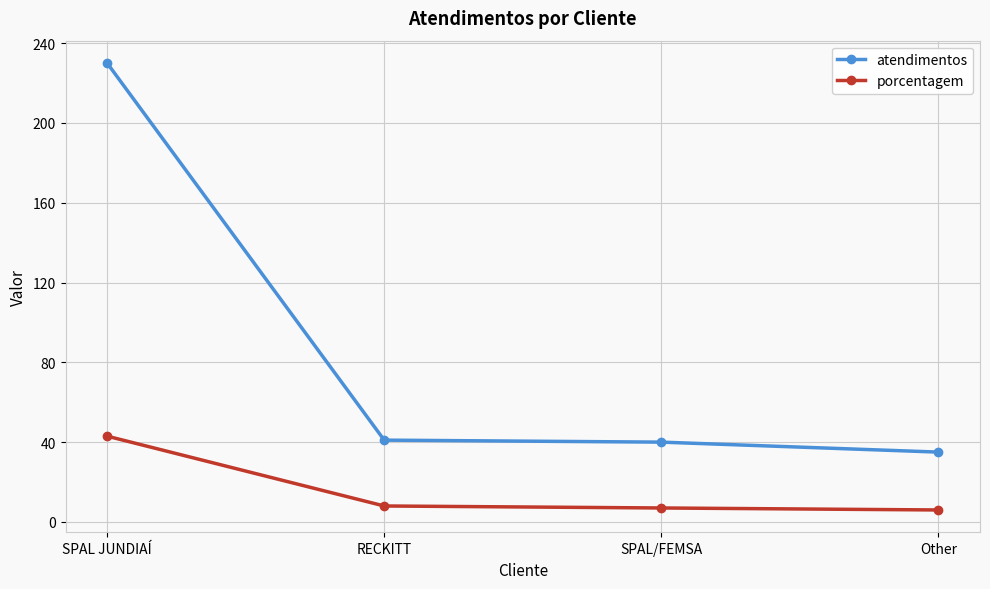

What is the spread (max minus min) of values at Other?

29